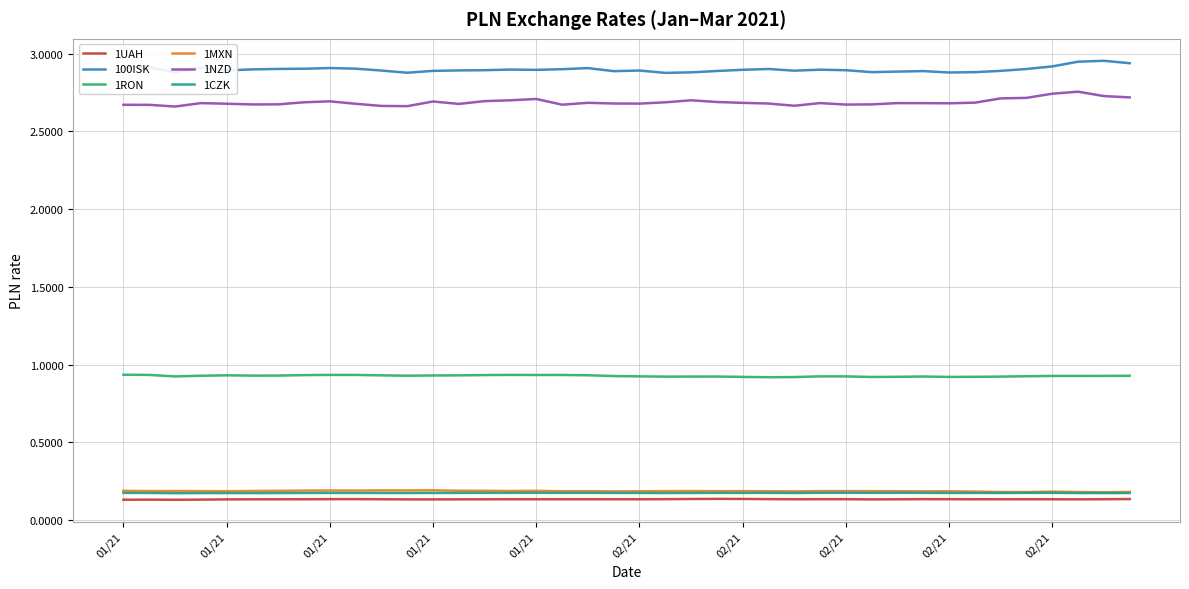

True or false: 1NZD and 1UAH cross at least once.

False